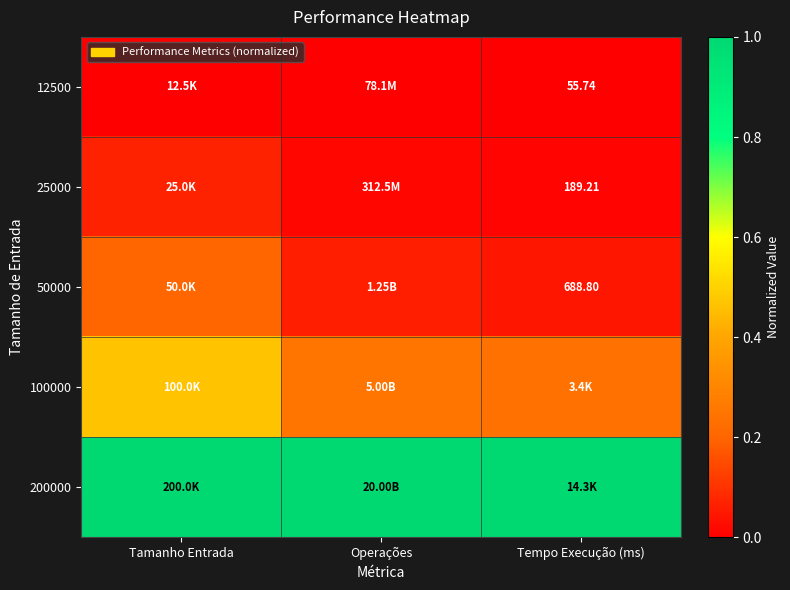

The 200000 series shows 1.0 at Tempo Execução (ms). True or false?

True